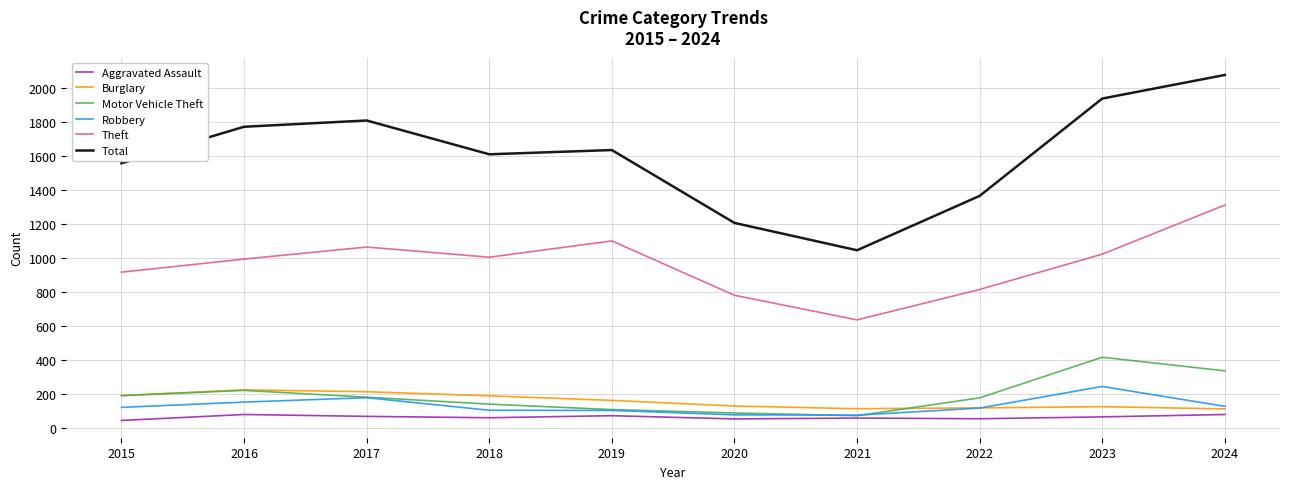

Is this an area chart (filled region under the line)?

No